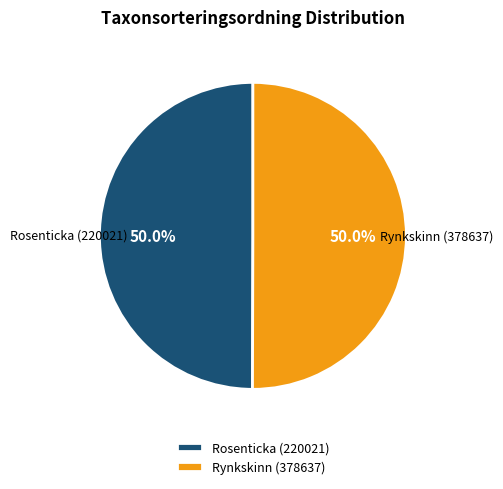

Approximately how many times larger is the value at Rynkskinn (378637) compared to Rosenticka (220021)?

1.0